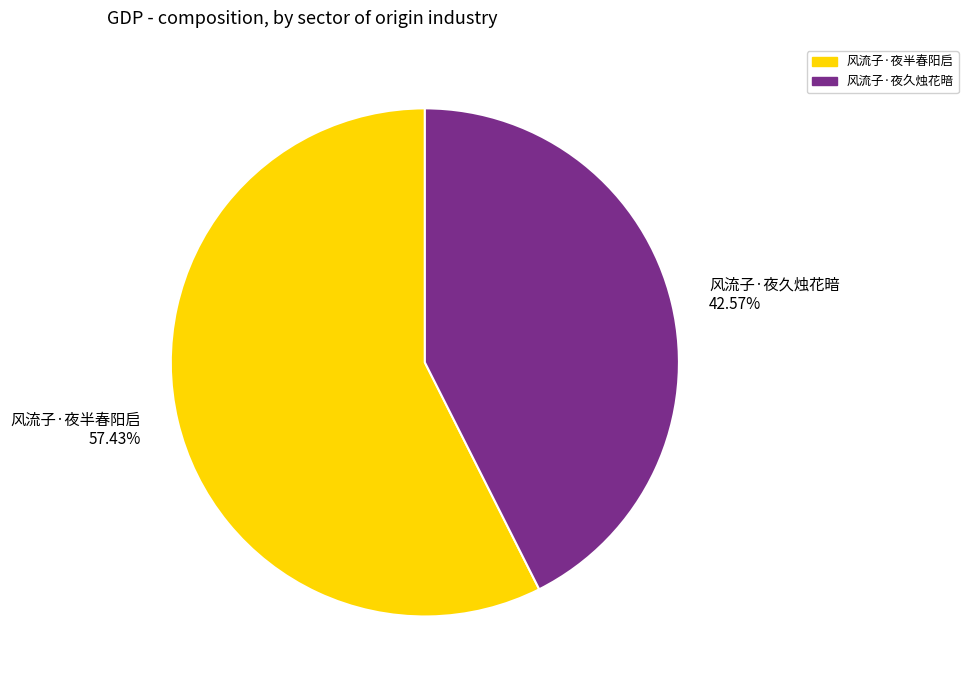

Is it true that 风流子·夜半春阳启 is 72% of the pie?

False